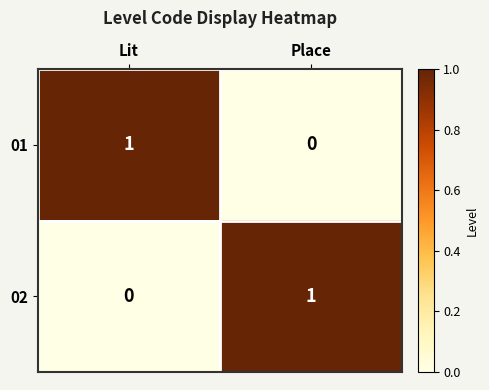

At which label is 01 closest to 0?

Place